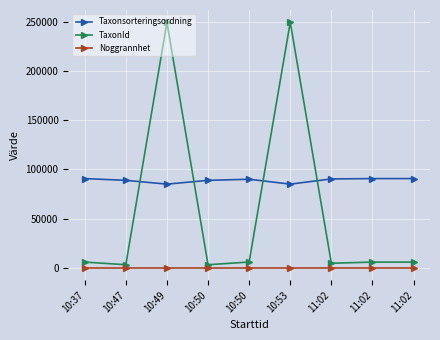

True or false: TaxonId and Noggrannhet cross at least once.

False